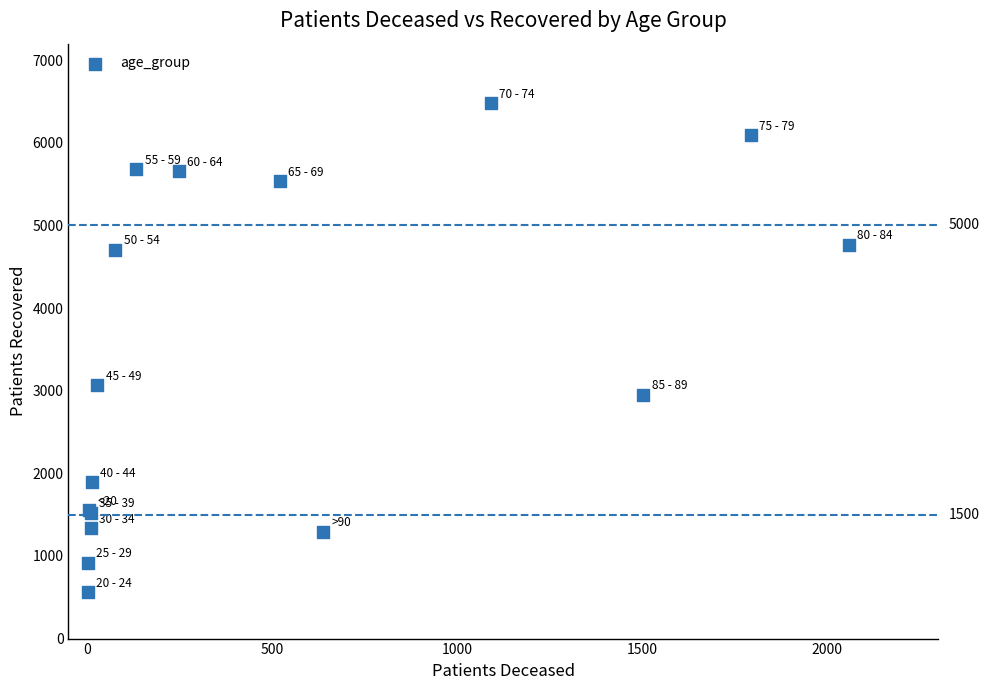

What Y value in the scatter plot is closest to 3519?

3064